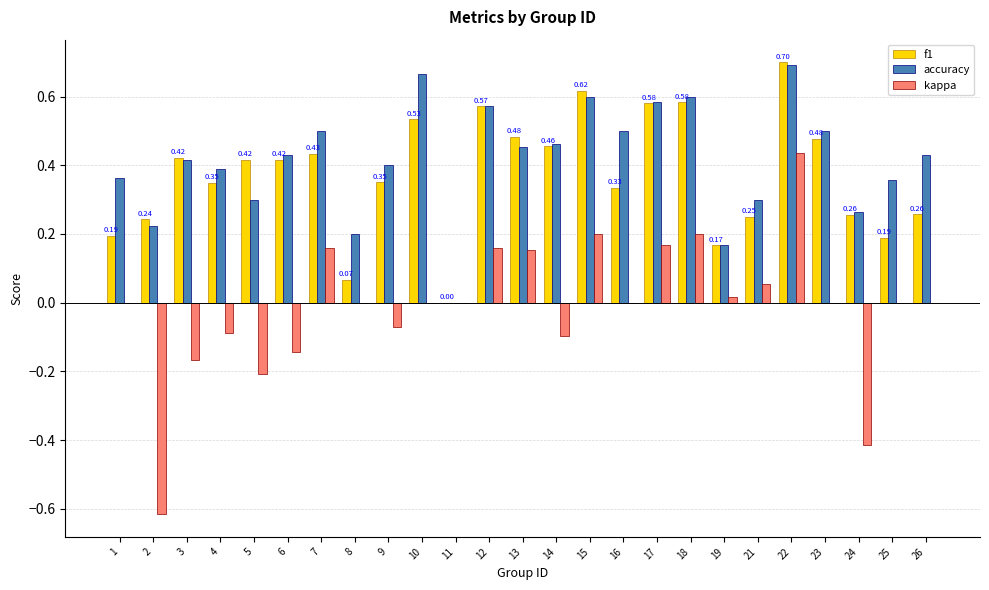

What is the total value across all series at 23?

1.0